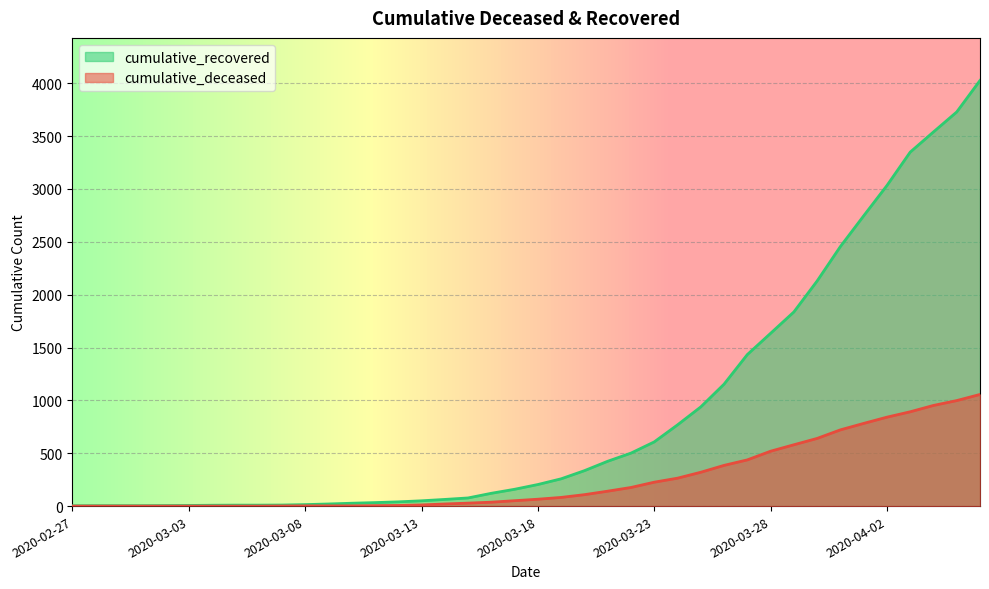

What is the sum of all cumulative_deceased values?

10349